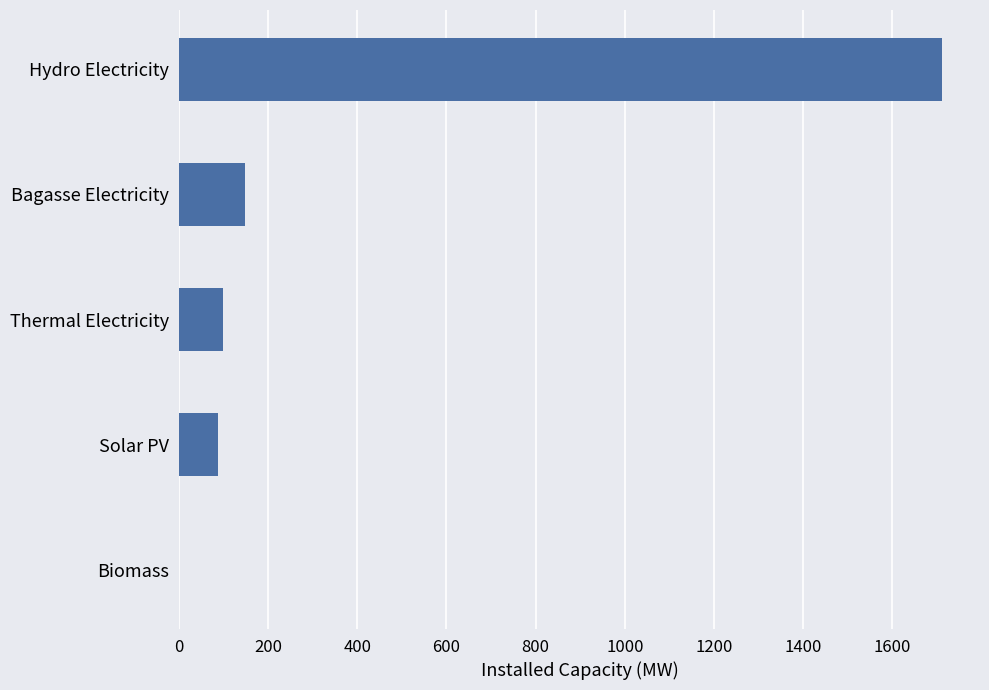

True or false: the data shows 88.3 at Solar PV.

True